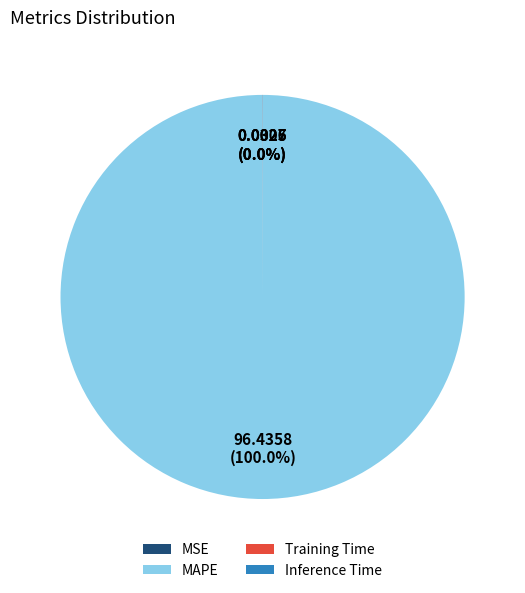

Does any single category account for the majority?

Yes